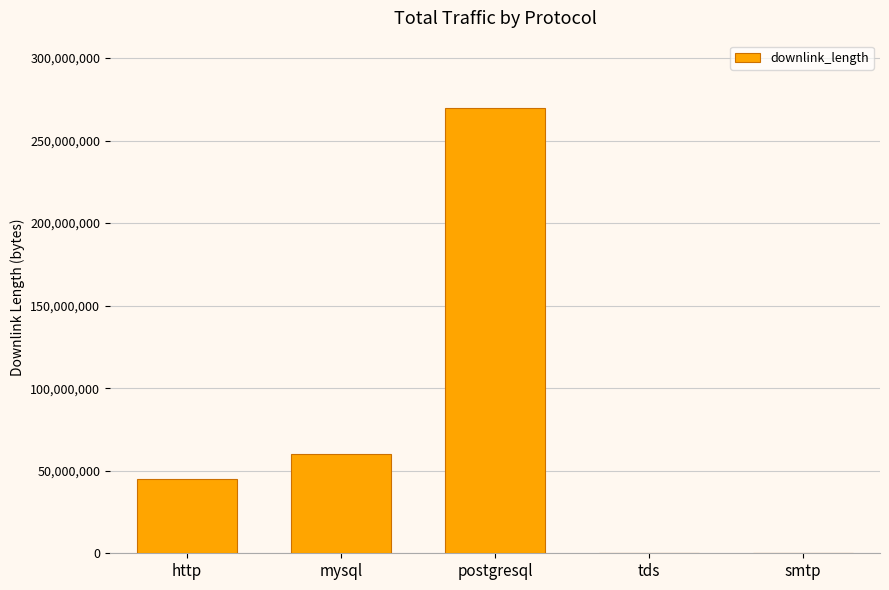

Where is the data nearest to the value 135005539?

mysql